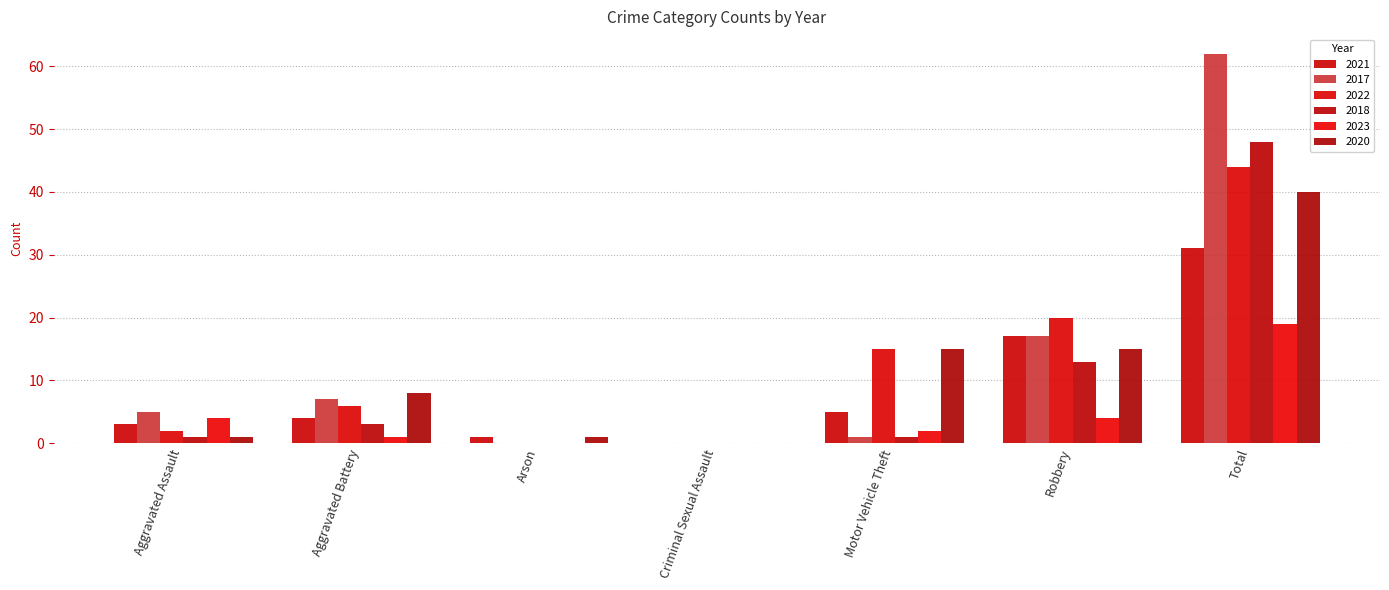

Reading left to right, what are all the values shown in this chart?

2021: 3	4	1	0	5	17	31
2017: 5	7	0	0	1	17	62
2022: 2	6	0	0	15	20	44
2018: 1	3	0	0	1	13	48
2023: 4	1	0	0	2	4	19
2020: 1	8	1	0	15	15	40